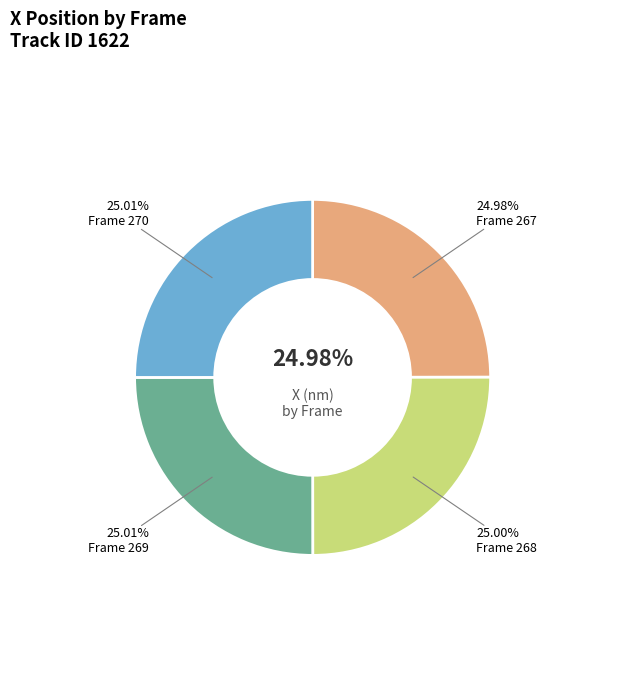

Is it true that Frame 267 is 25% of the pie?

True